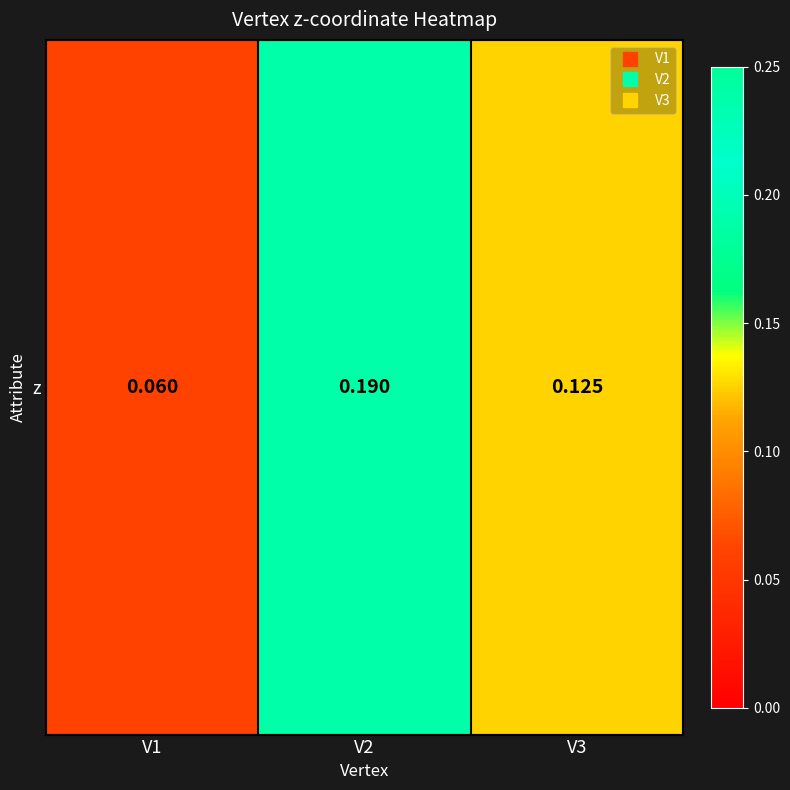

What is the sum of the values at V1 and V3?

0.2